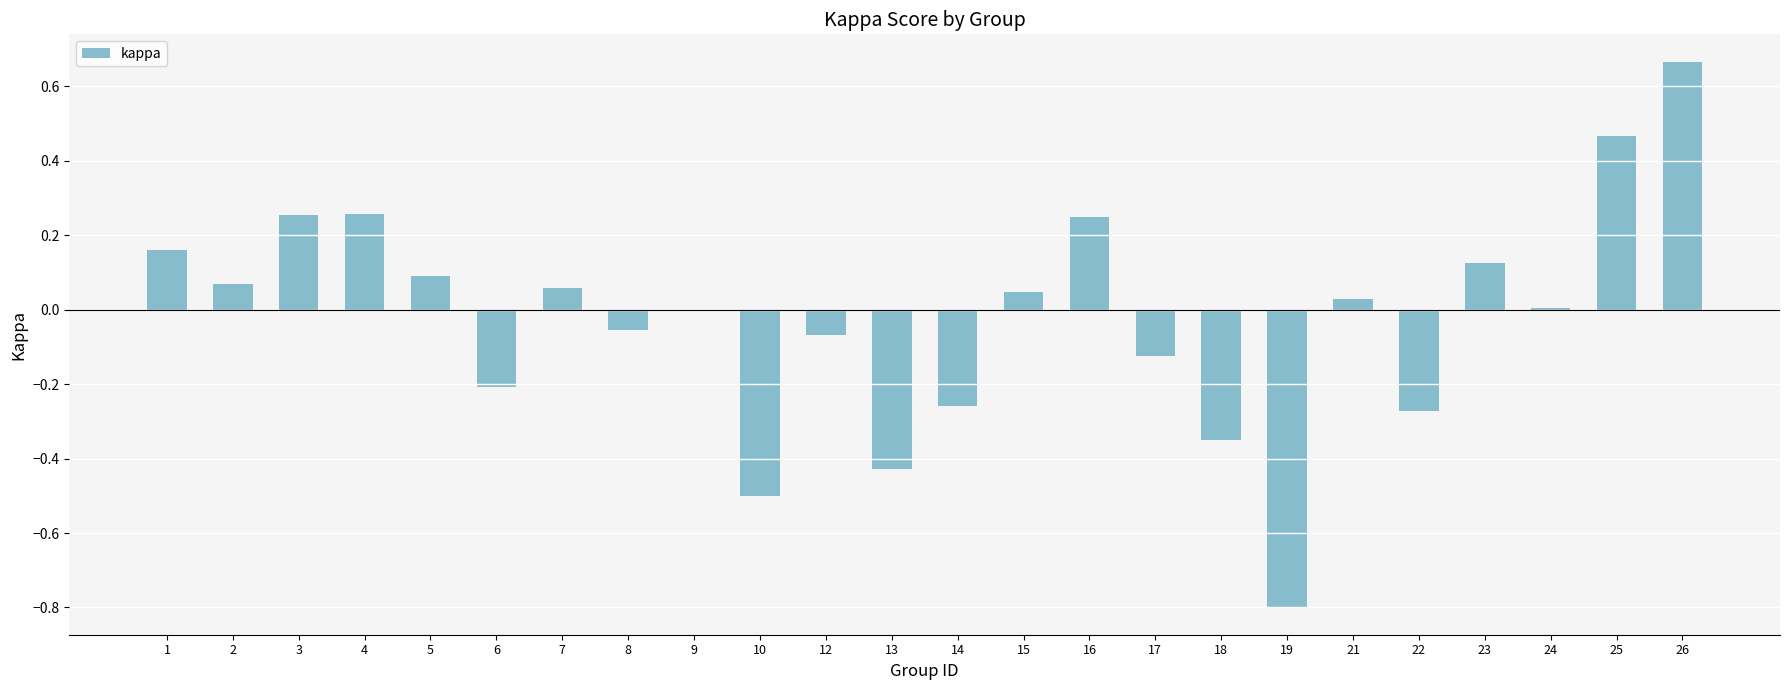

Read the value at 19.

-0.8